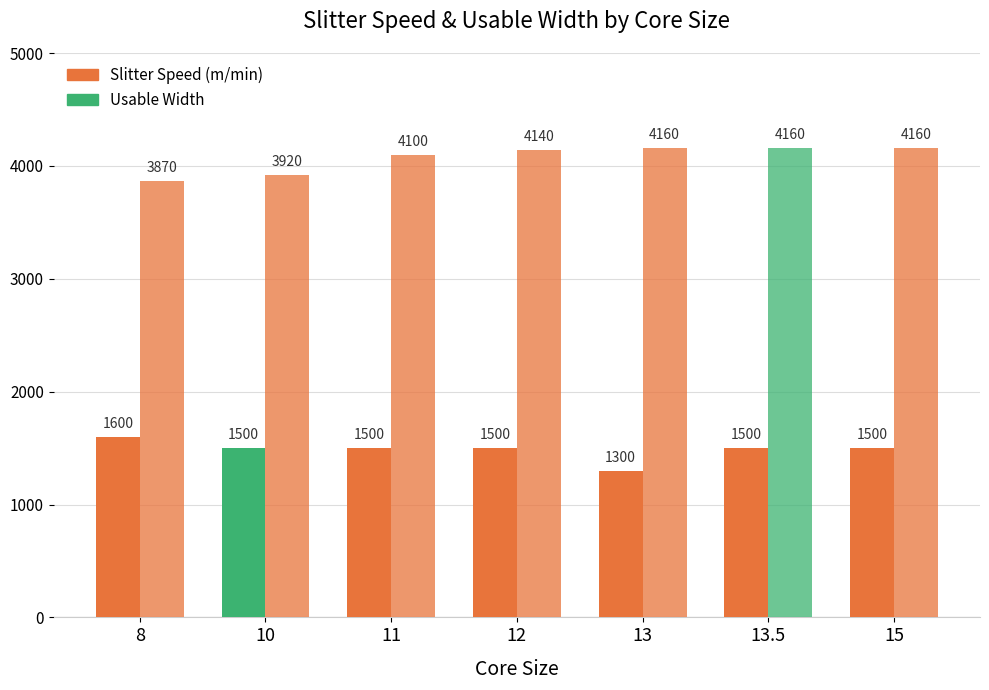

Does the chart contain any negative values?

No